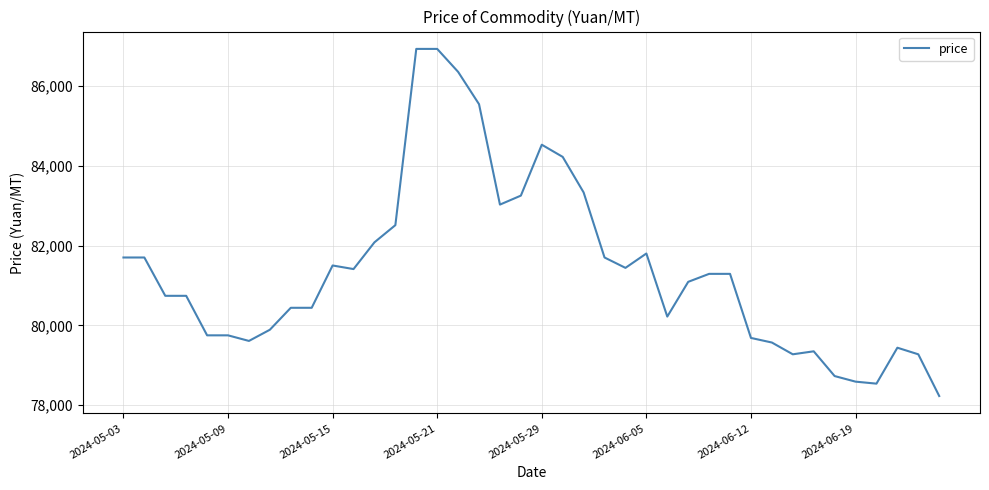

What is the average value?

81397